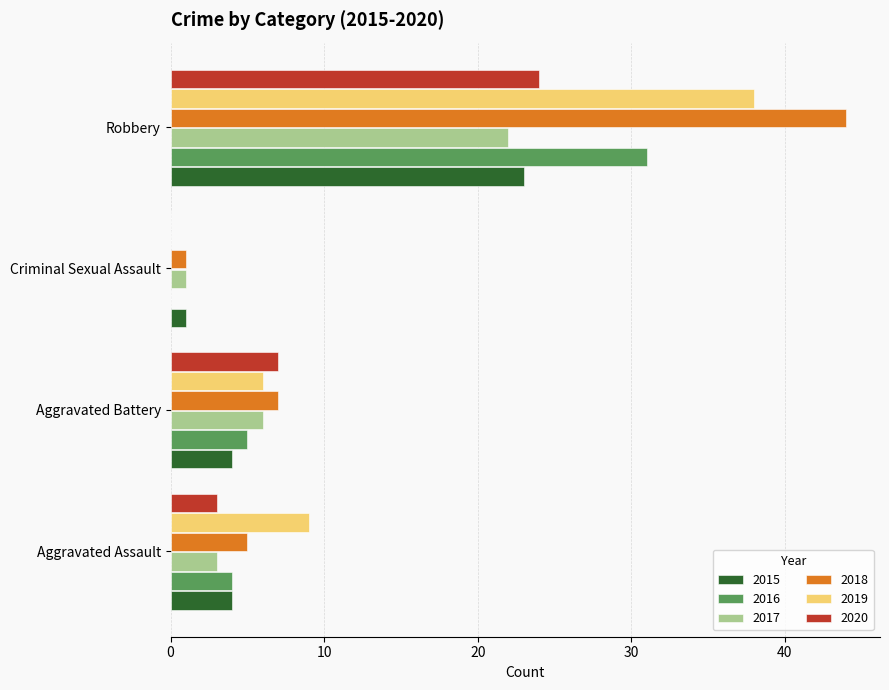

Which series has the widest spread of values?

2018